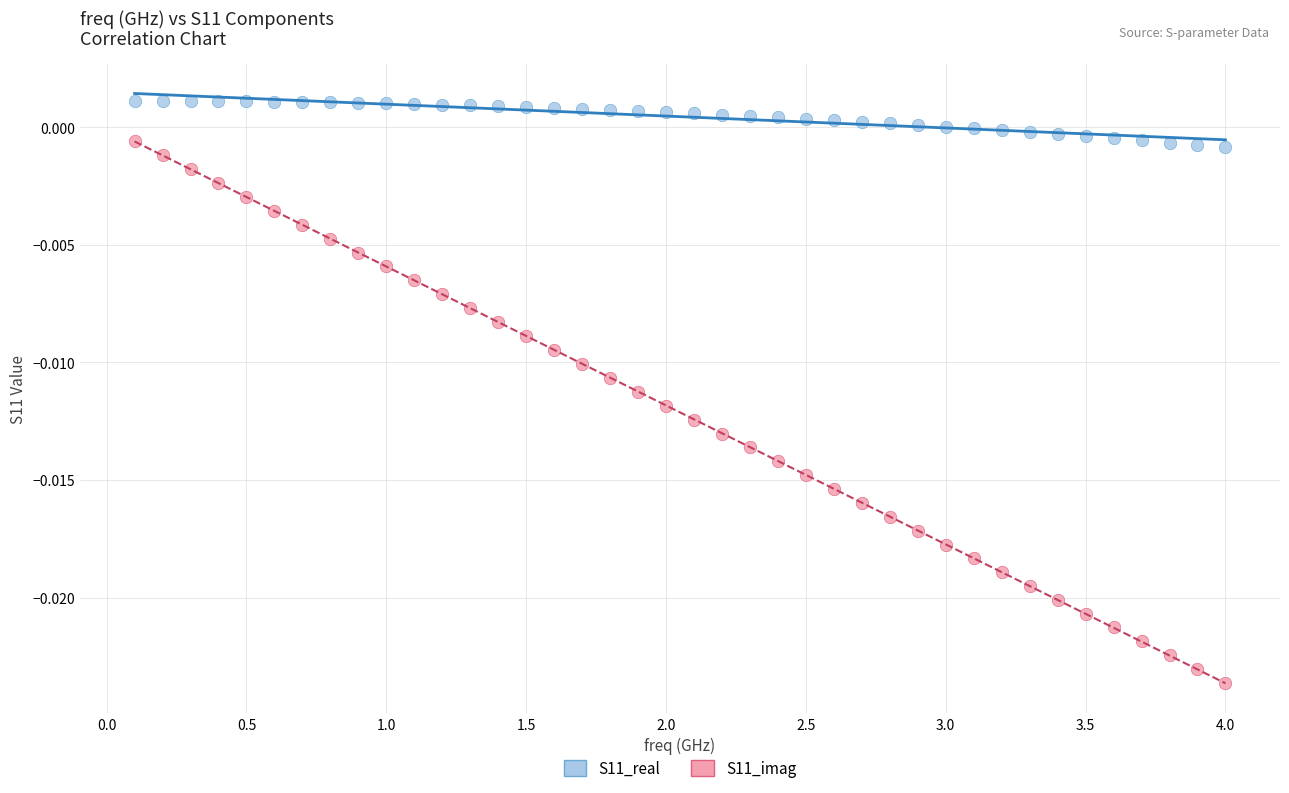

Across all data points, what is the range of X values (max minus min)?

3.9